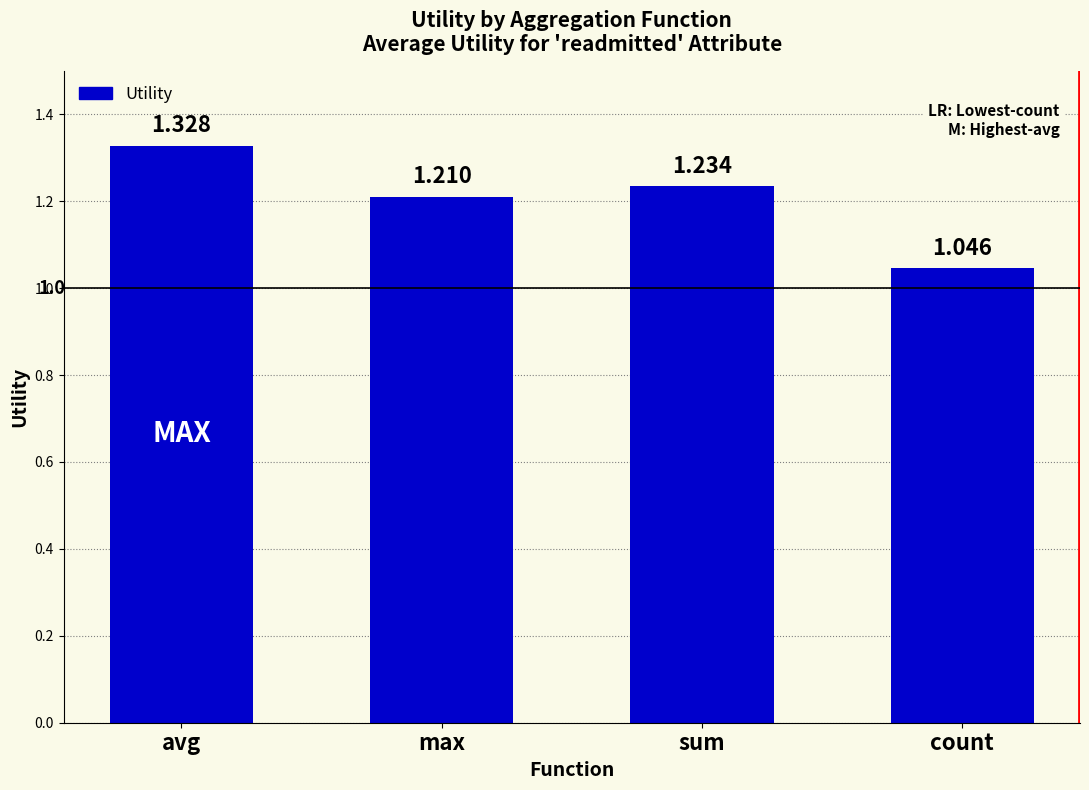

What is the label of the 4th bar from the left?

count